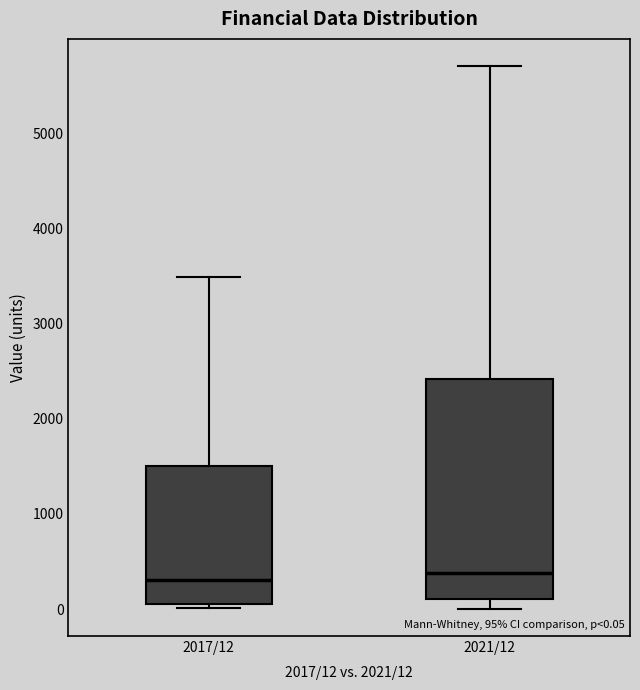

Comparing the boxes themselves (not the whiskers), which one is the tallest?

2021/12